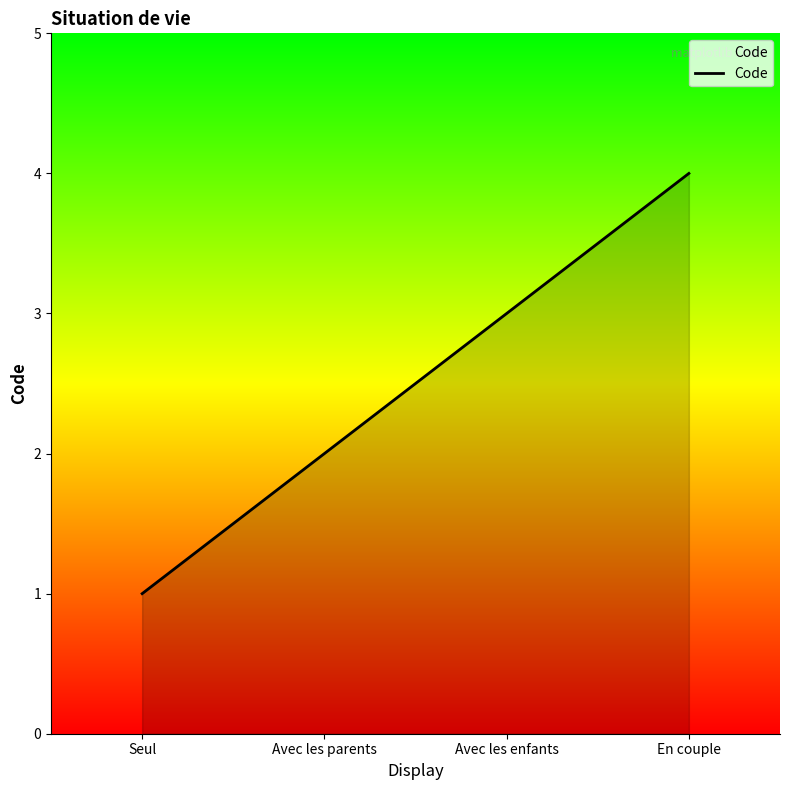

List the labels in order of value, smallest first.

Seul, Avec les parents, Avec les enfants, En couple